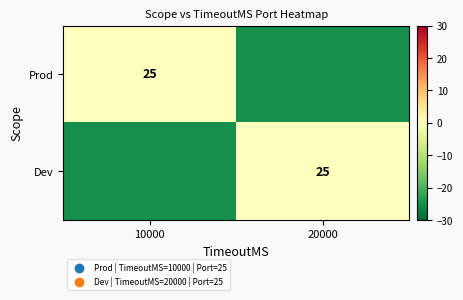

Between 10000 and 20000, which is larger?

10000